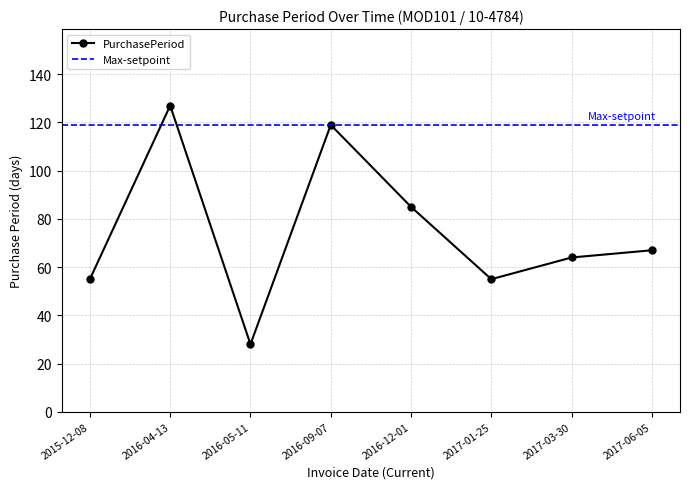

Rank the categories by value from lowest to highest.

2016-05-11, 2015-12-08, 2017-01-25, 2017-03-30, 2017-06-05, 2016-12-01, 2016-09-07, 2016-04-13